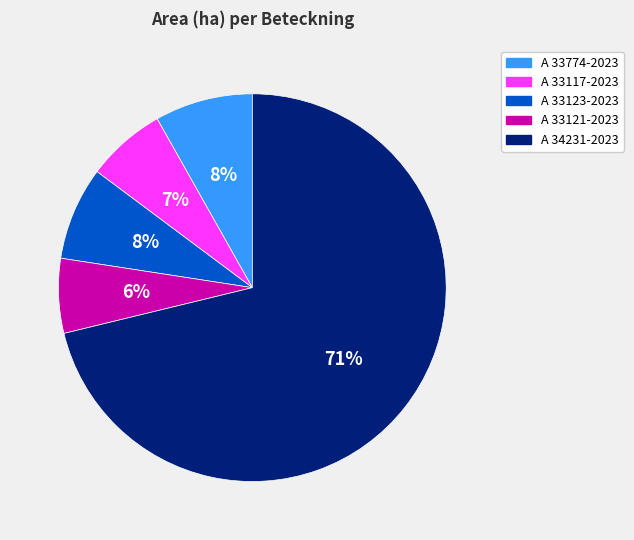

Which slice is the largest?

A 34231-2023